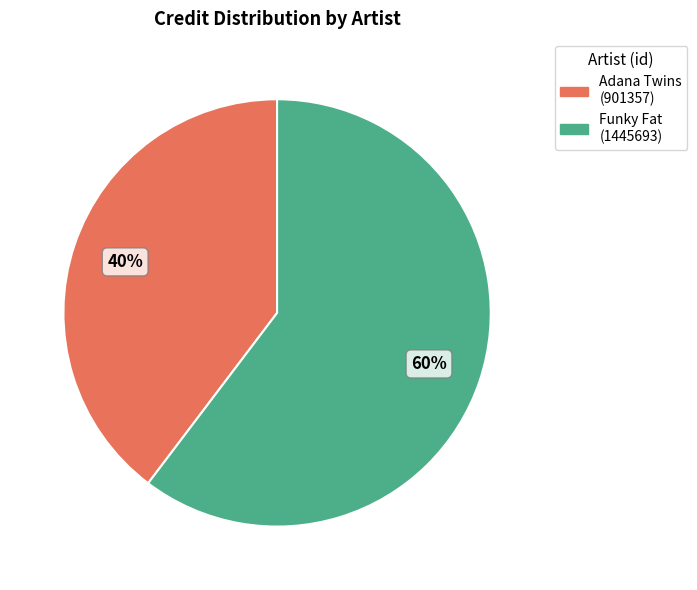

To the nearest percent, what is the average slice percentage?

50%